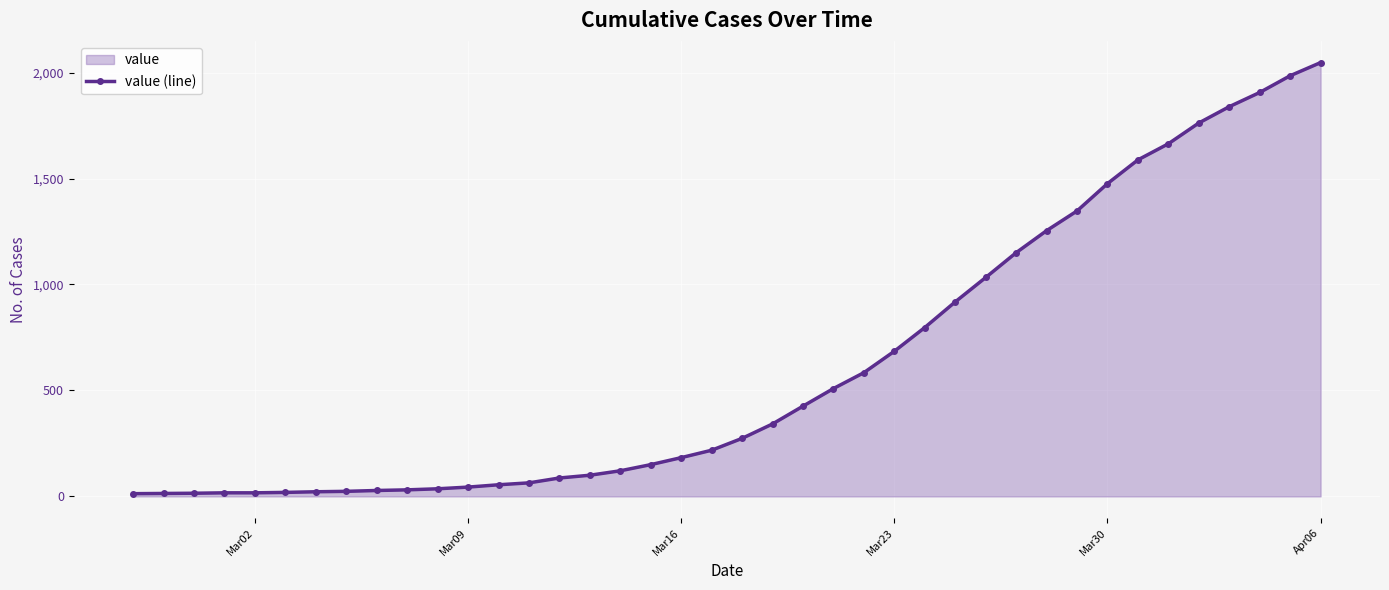

The value at Mar30 is 1476. True or false?

True